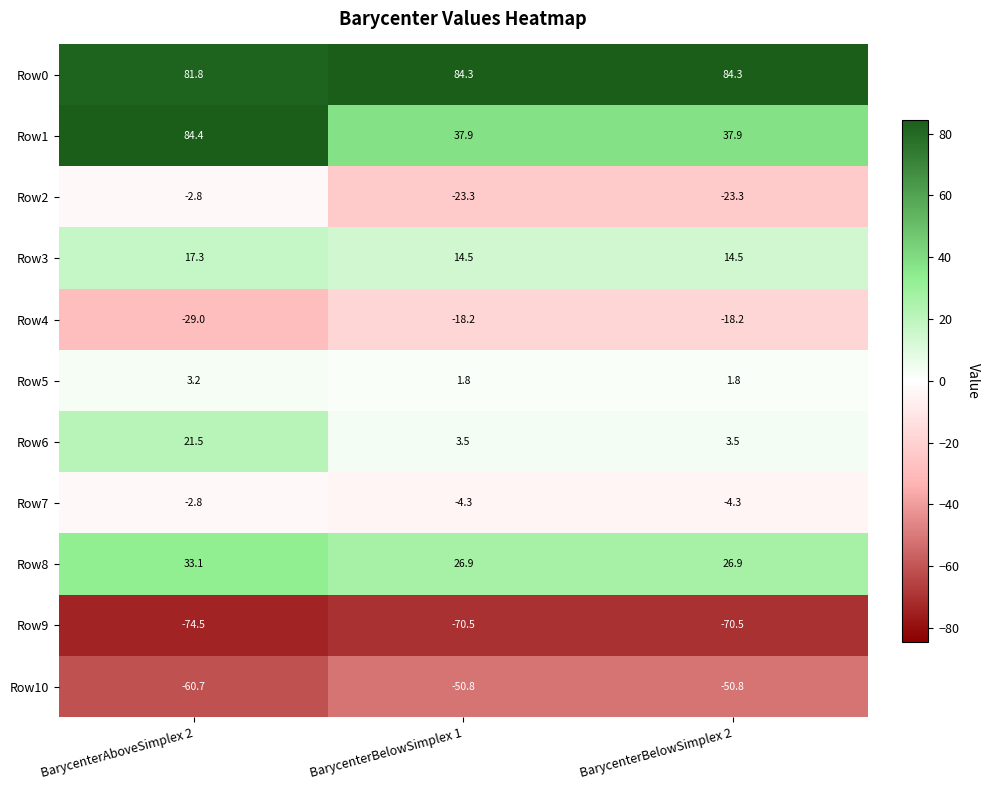

What is the sum of the Row8 values at BarycenterAboveSimplex 2 and BarycenterBelowSimplex 1?

60.0